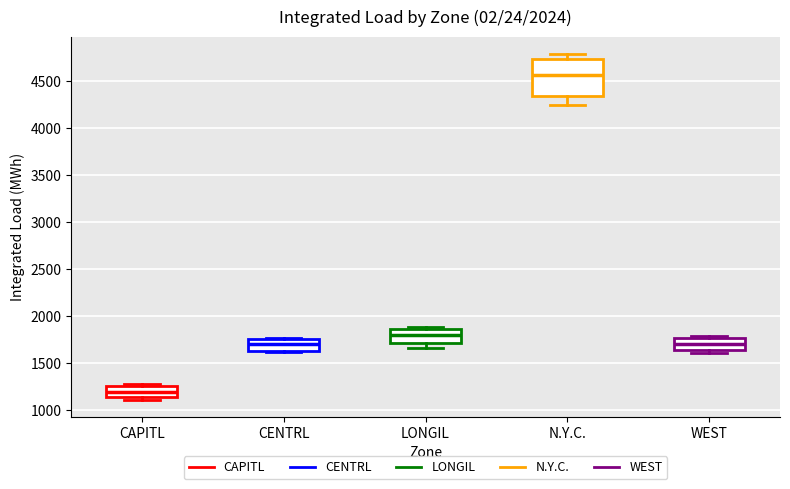

Reading left to right, read every box against the y-axis: the position of its median line, the range the box covers, and the ends of its whiskers. The values are not printed on the chart, so give them approximately, as read against the axis.

CAPITL: median 1200, box 1150 to 1250, whiskers 1100 to 1300
CENTRL: median 1700, box 1650 to 1750, whiskers 1600 to 1750
LONGIL: median 1800, box 1700 to 1850, whiskers 1650 to 1900
N.Y.C.: median 4550, box 4350 to 4750, whiskers 4250 to 4800
WEST: median 1700, box 1650 to 1750, whiskers 1600 to 1800